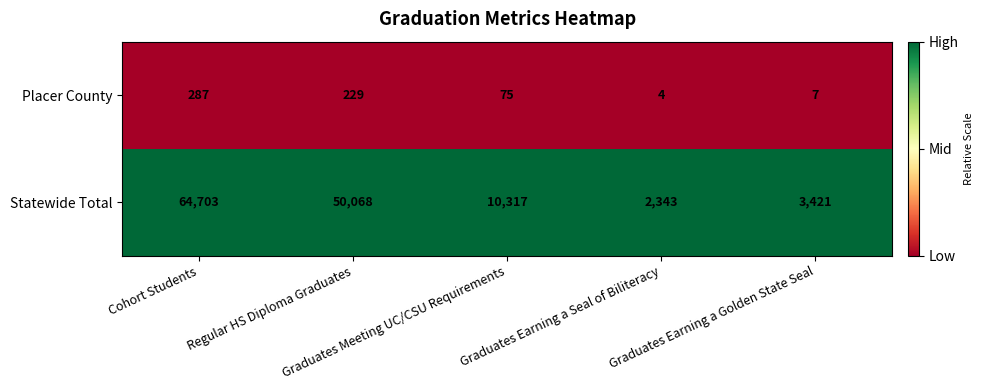

List the series in order of their peak value, highest first.

Statewide Total, Placer County